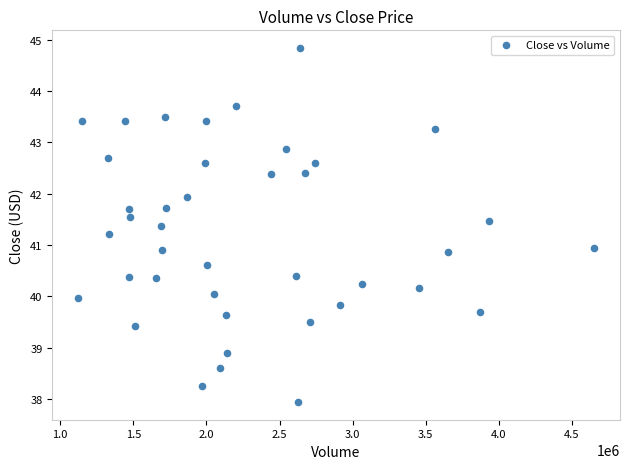

What is the range of Y values (max minus min)?

6.9